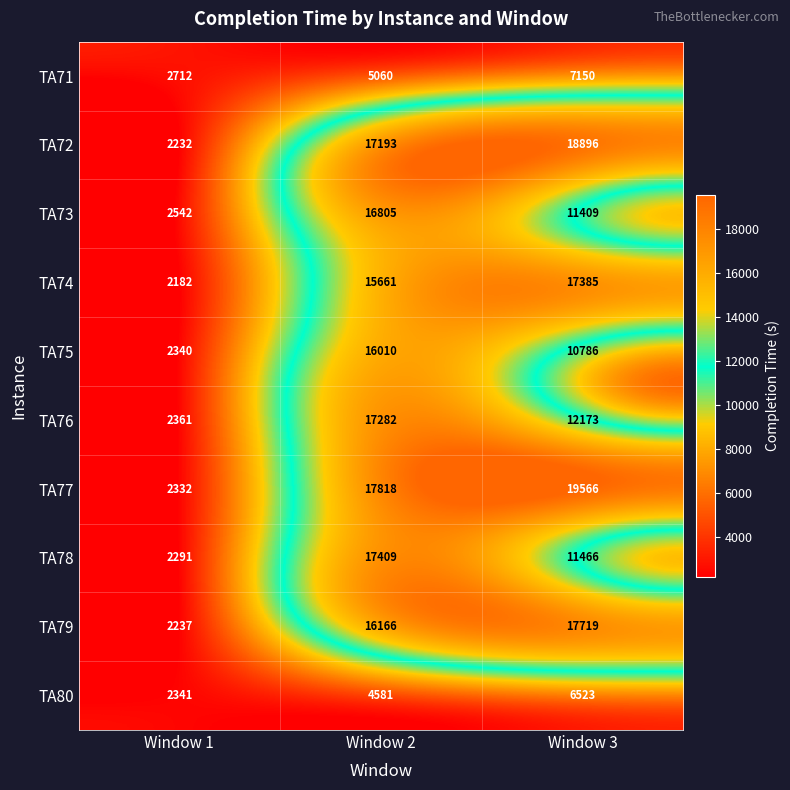

What is the difference between the TA77 values at Window 3 and Window 1?

17234